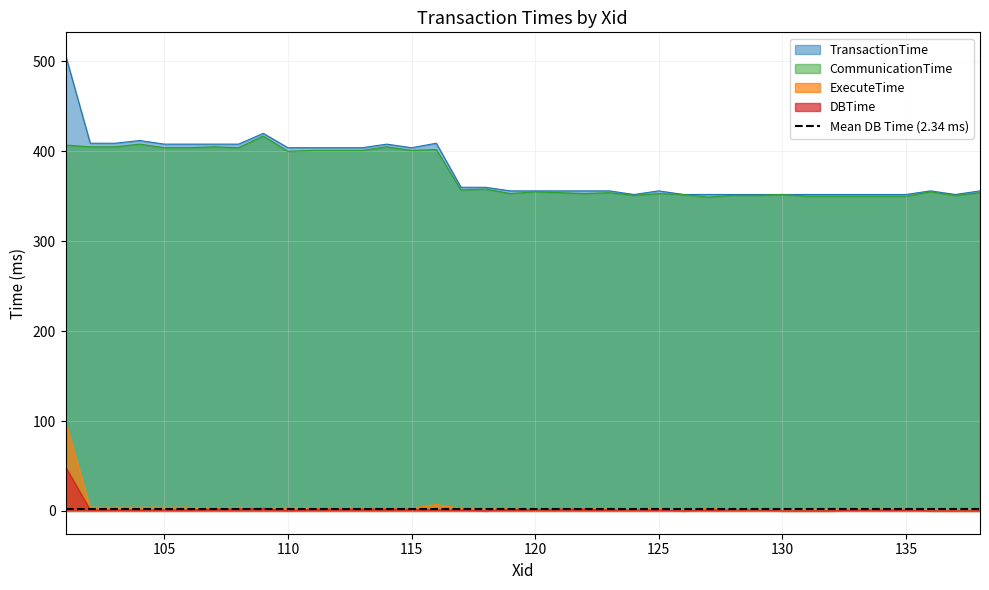

True or false: CommunicationTime has a value of 355 at 120.

True